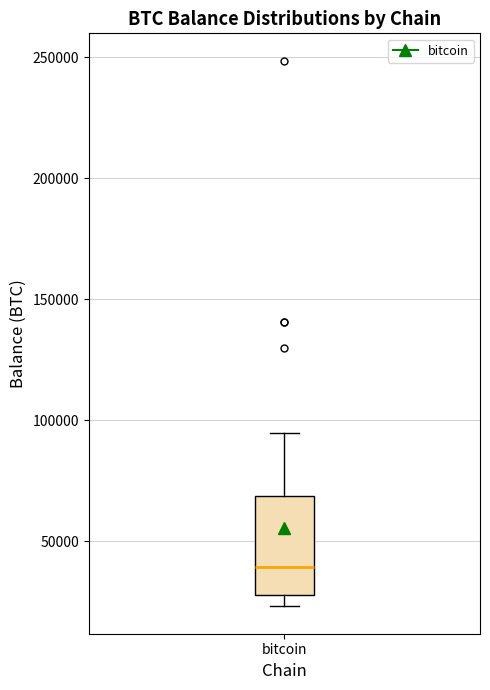

Where is the lower edge of the box for bitcoin on the y-axis? The values are not printed on the chart, so give them approximately, as read against the axis.

30000